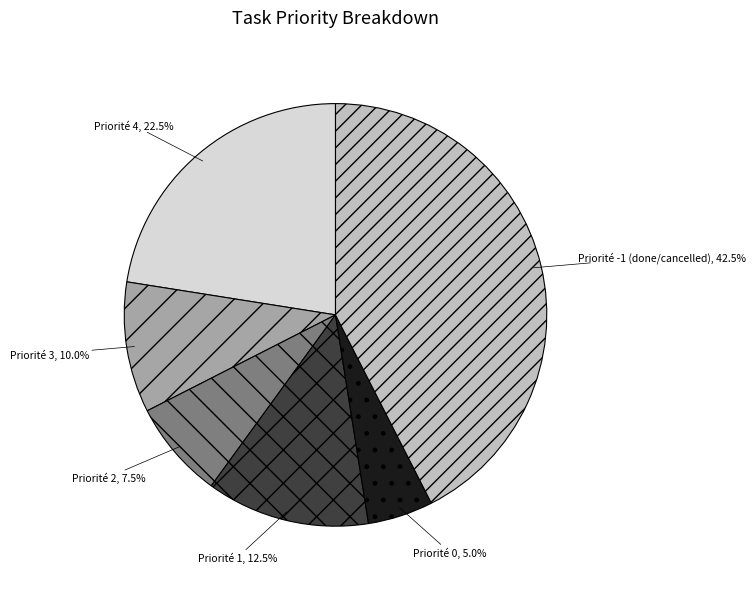

Which has a higher value, Priorité 1 or Priorité 0?

Priorité 1